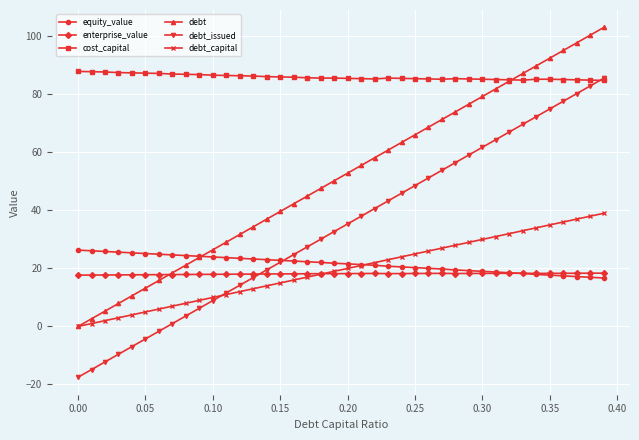

True or false: debt has more than 1 points higher than both neighbors.

False